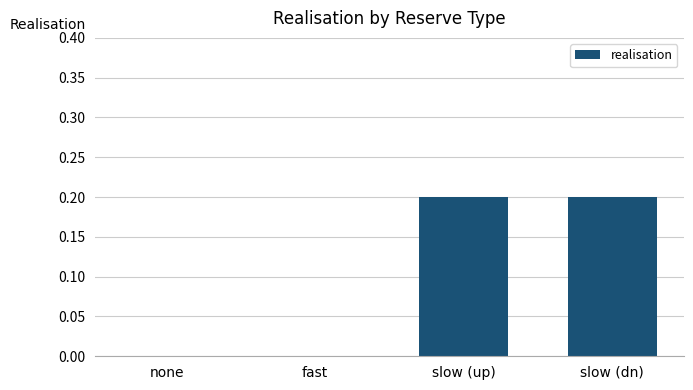

What is the change in value from none to slow (dn)?

+0.2